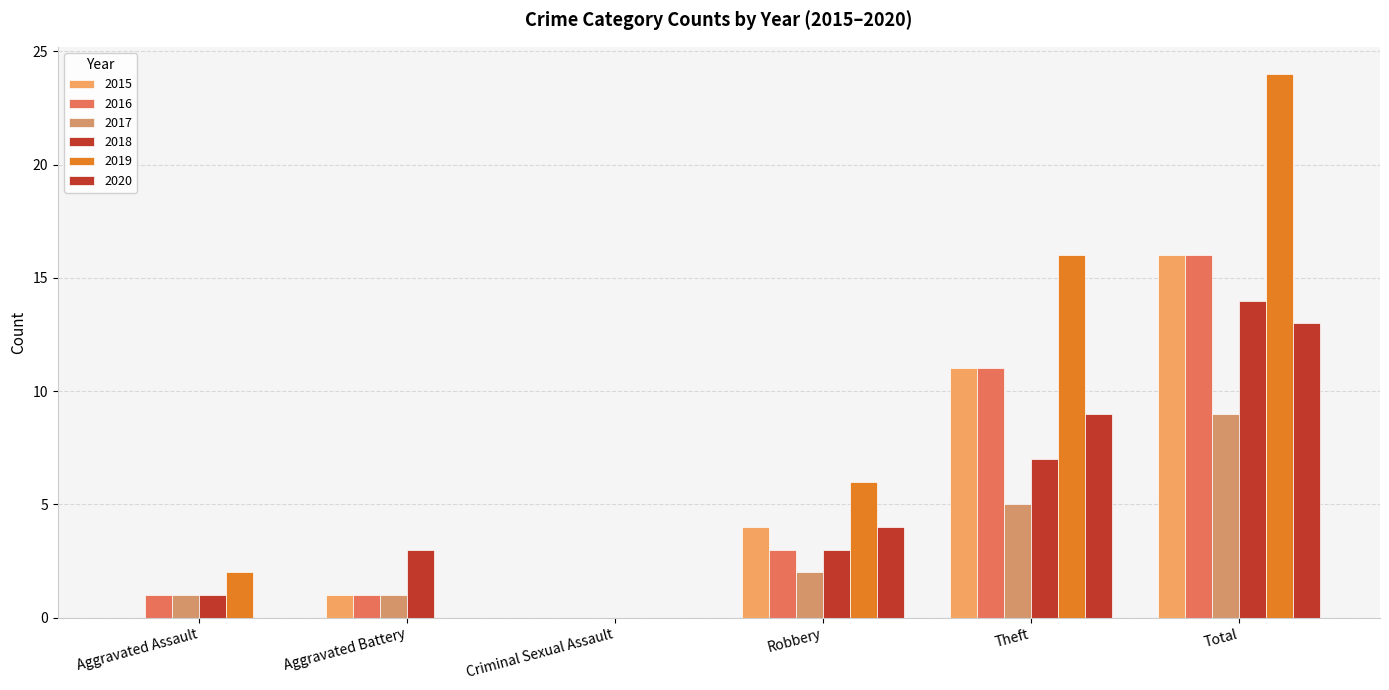

Are the bars horizontal?

No